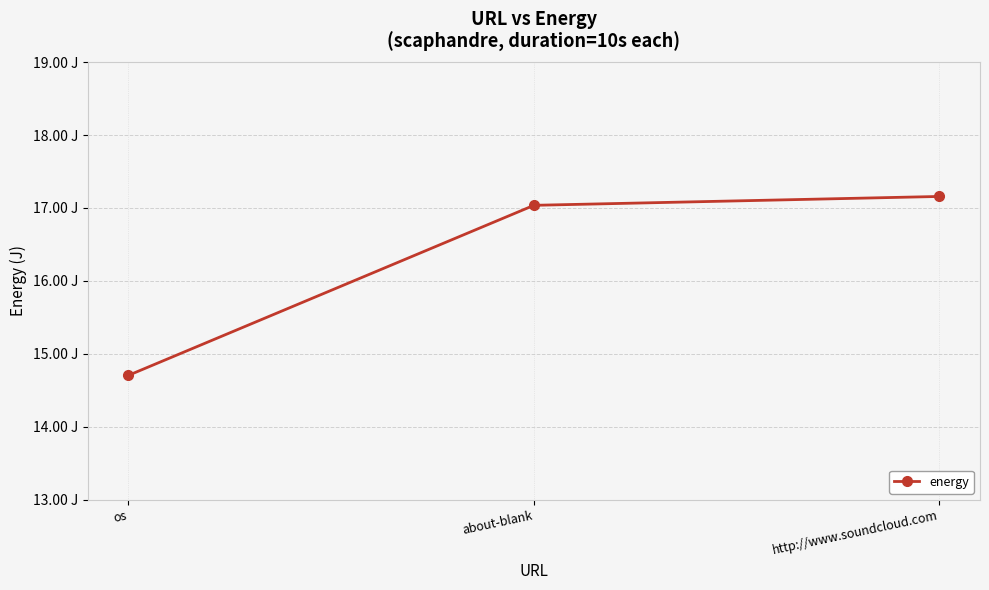

At which label does the data first exceed 17?

about-blank